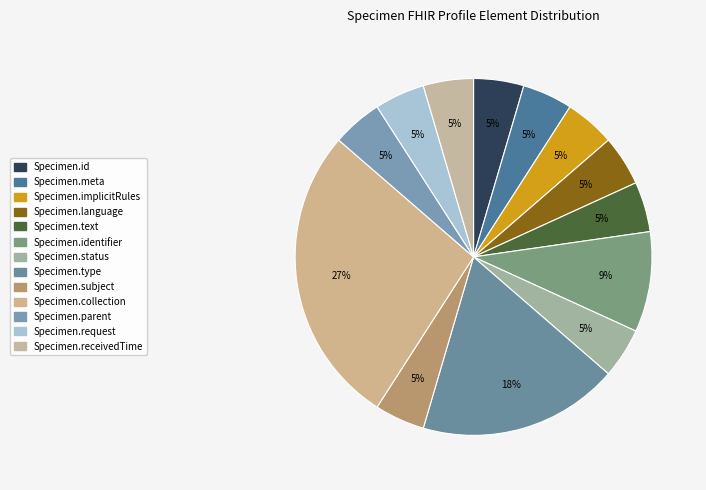

Count the number of slices in the pie.

13